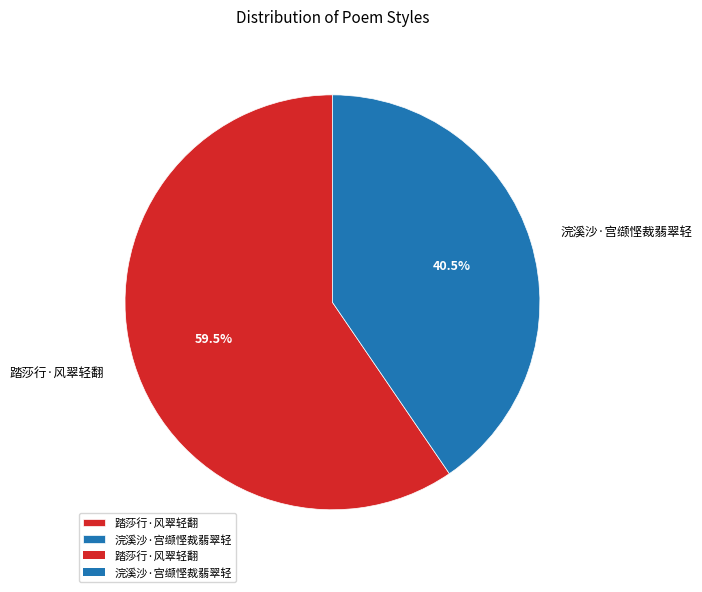

How many slices are in this pie chart?

2